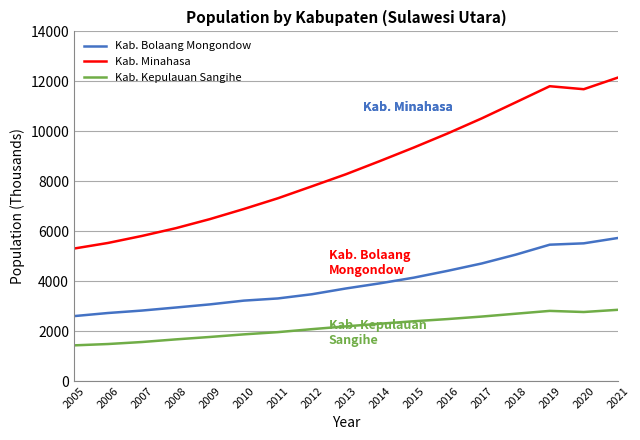

What is the smallest value displayed?

1427.3